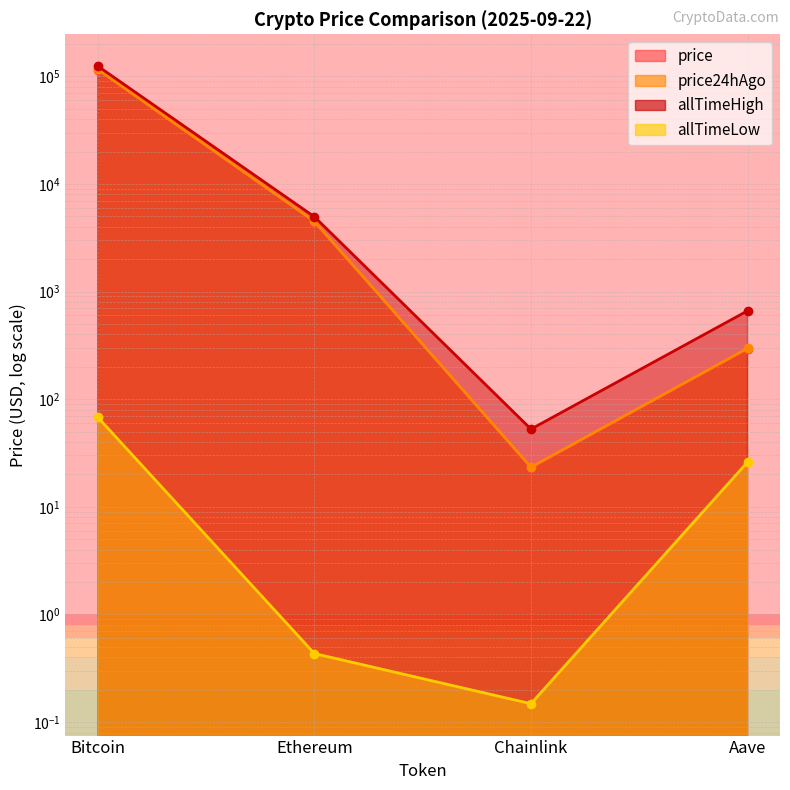

Is the value of price24hAgo at Ethereum greater than the value of allTimeLow at Ethereum?

Yes